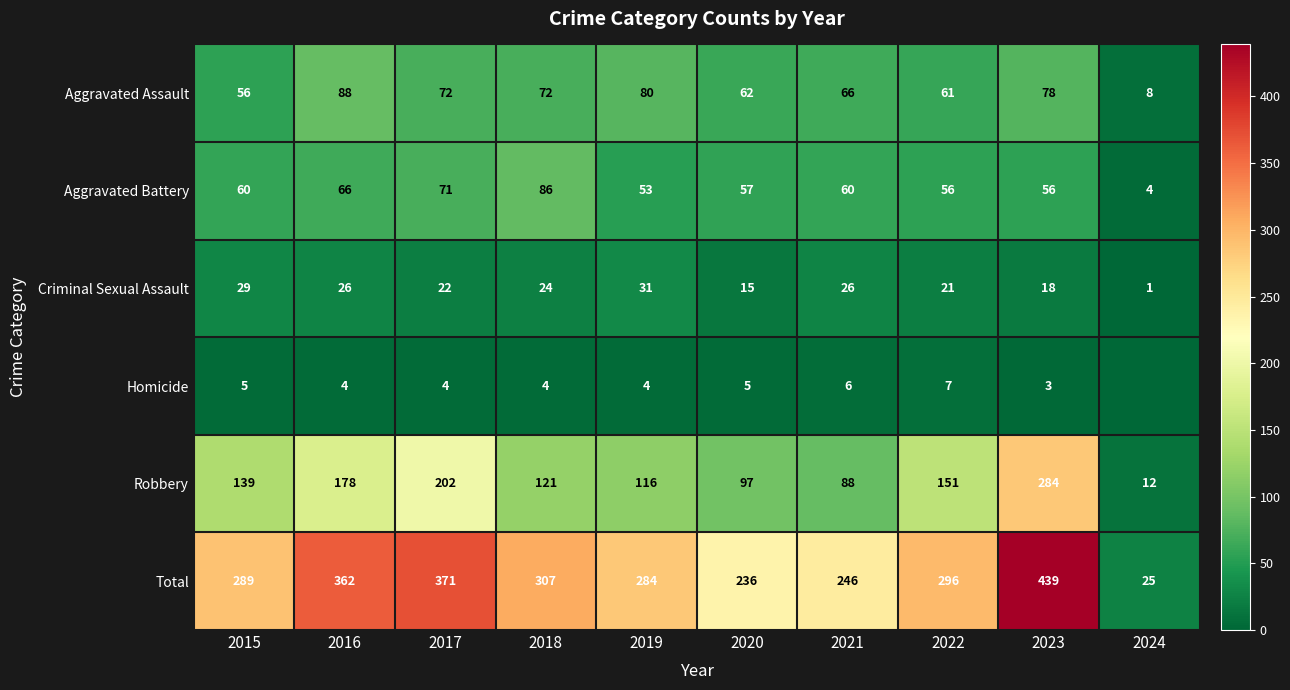

Where is Robbery nearest to the value 148?

2022